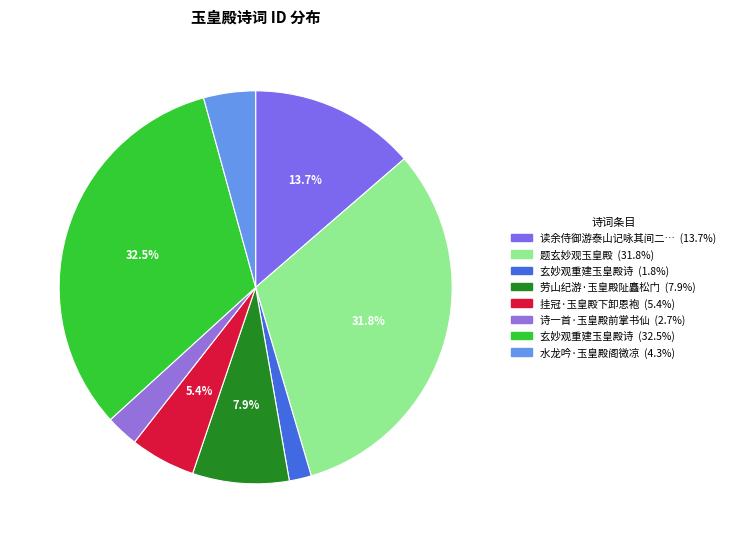

How many segments does this pie chart have?

8